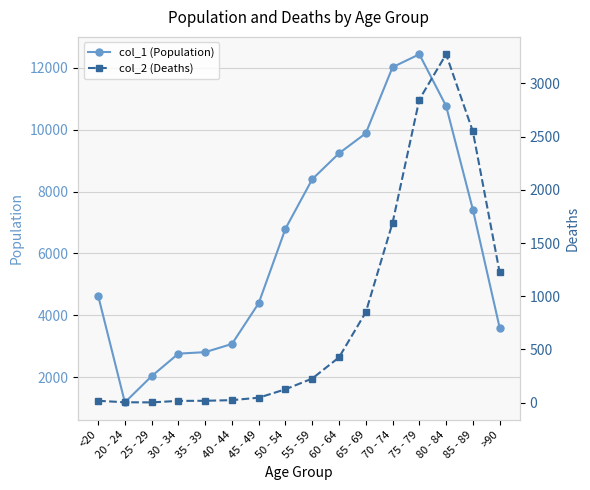

At how many categories does at least one series exceed 6677?

8